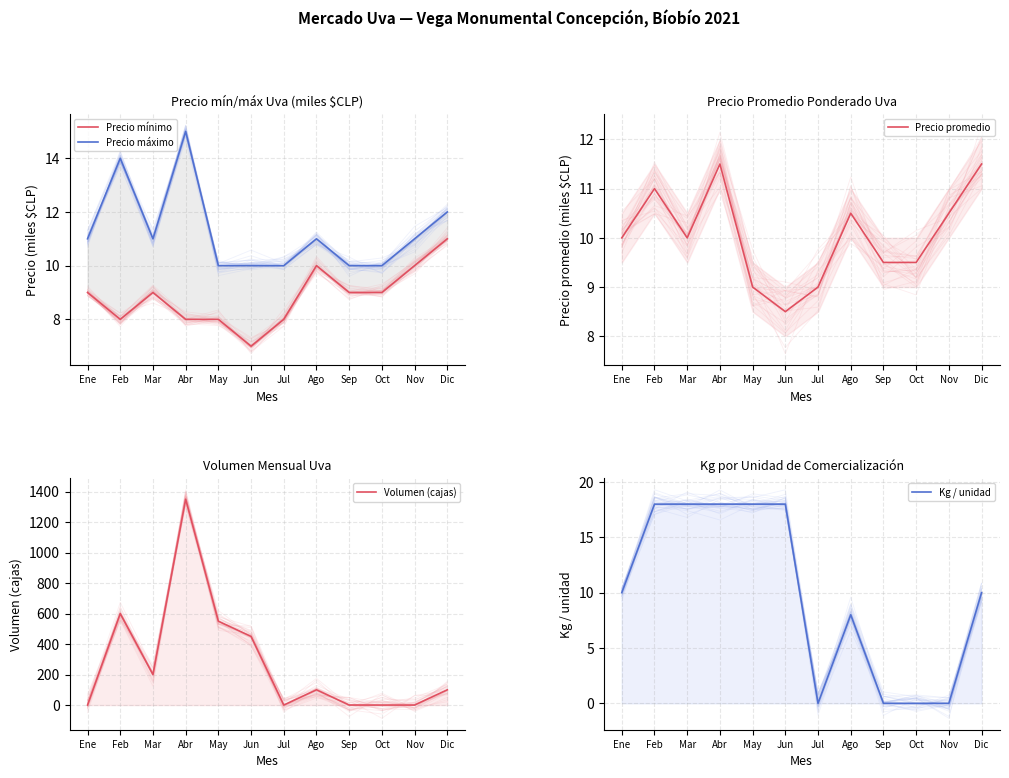

At which label does Kg / unidad first exceed 10?

Feb